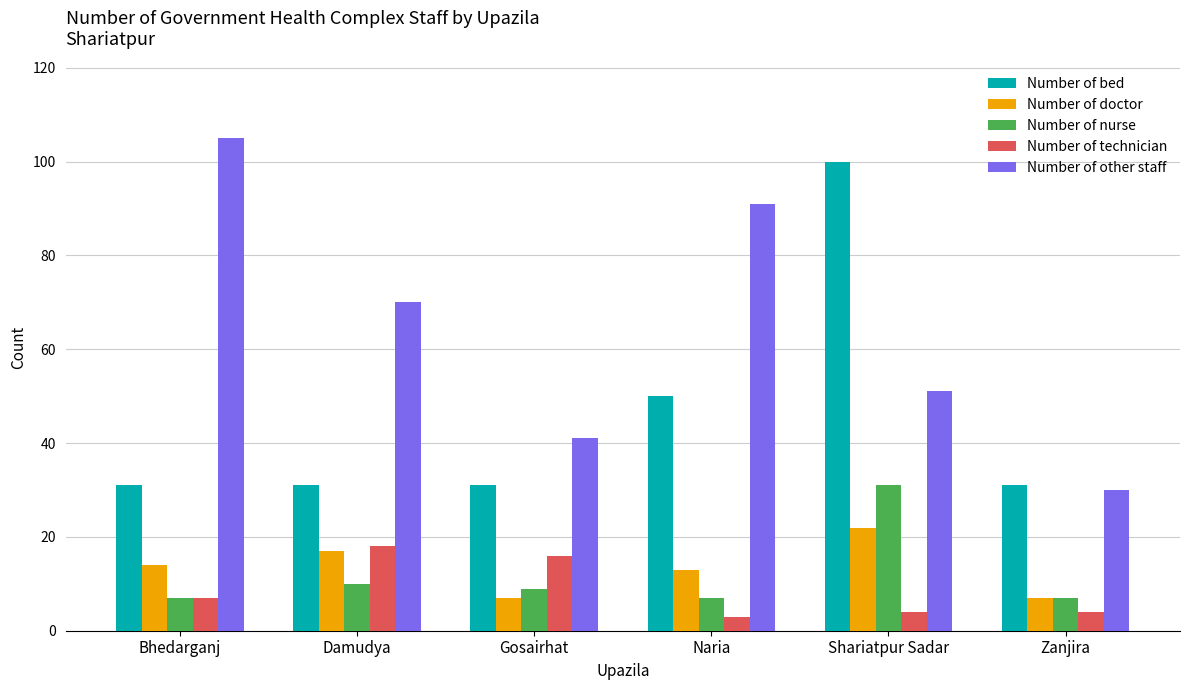

The value of Number of doctor at Naria is 13. True or false?

True